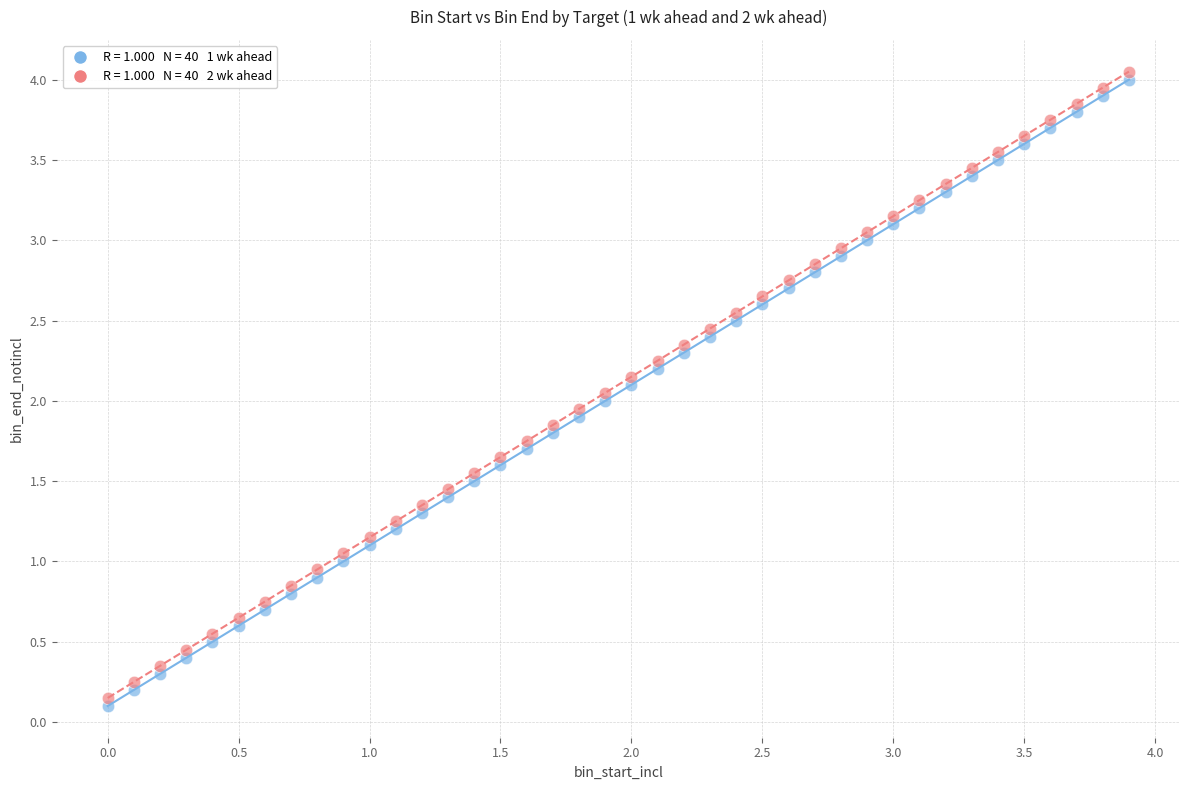

Count the number of points in this scatter plot.

80